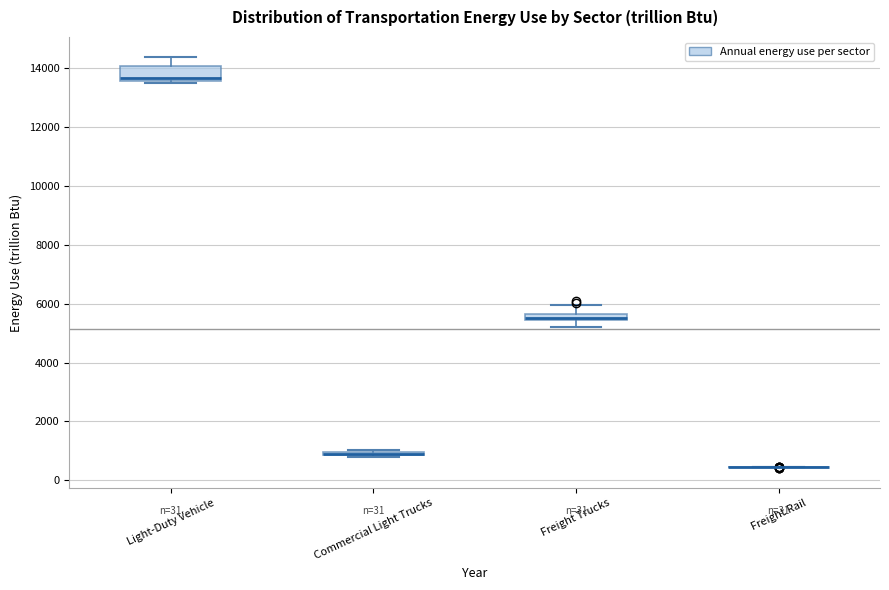

Comparing the boxes themselves (not the whiskers), which one is the tallest?

Light-Duty Vehicle